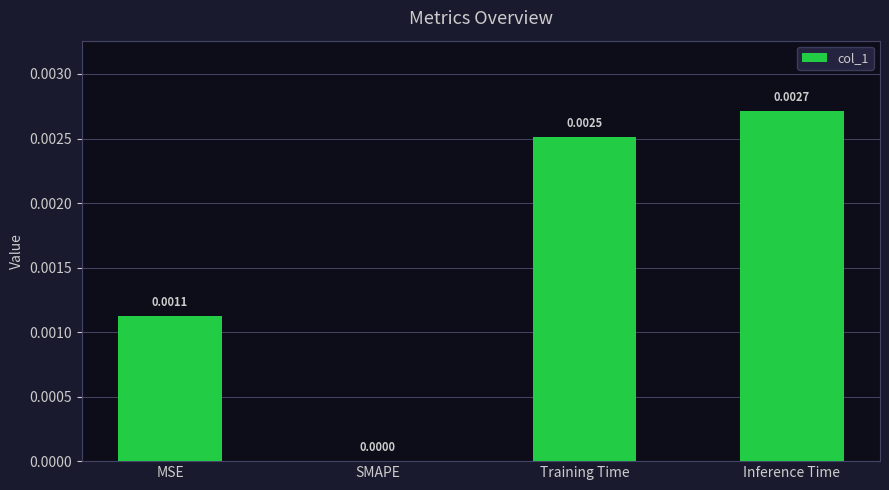

How many positive values are there?

3